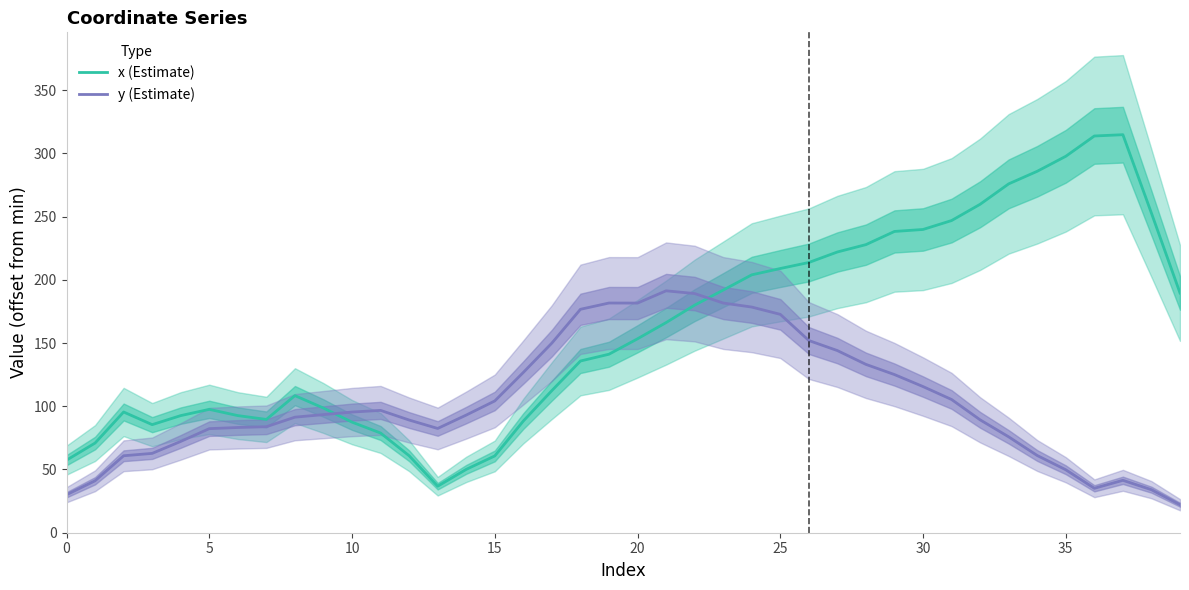

What are all the series names shown in the legend?

x (Estimate), y (Estimate)